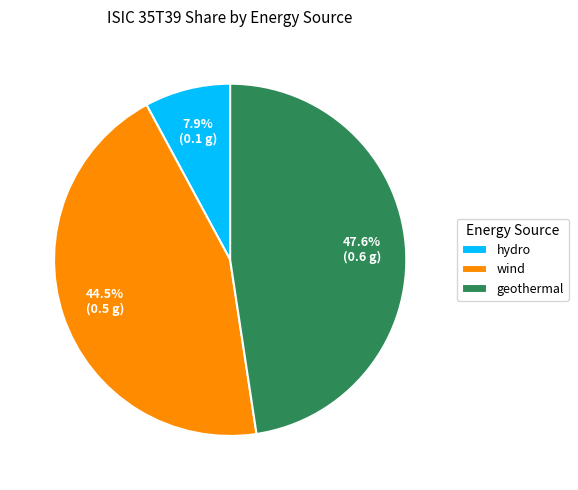

Count the number of slices in the pie.

3